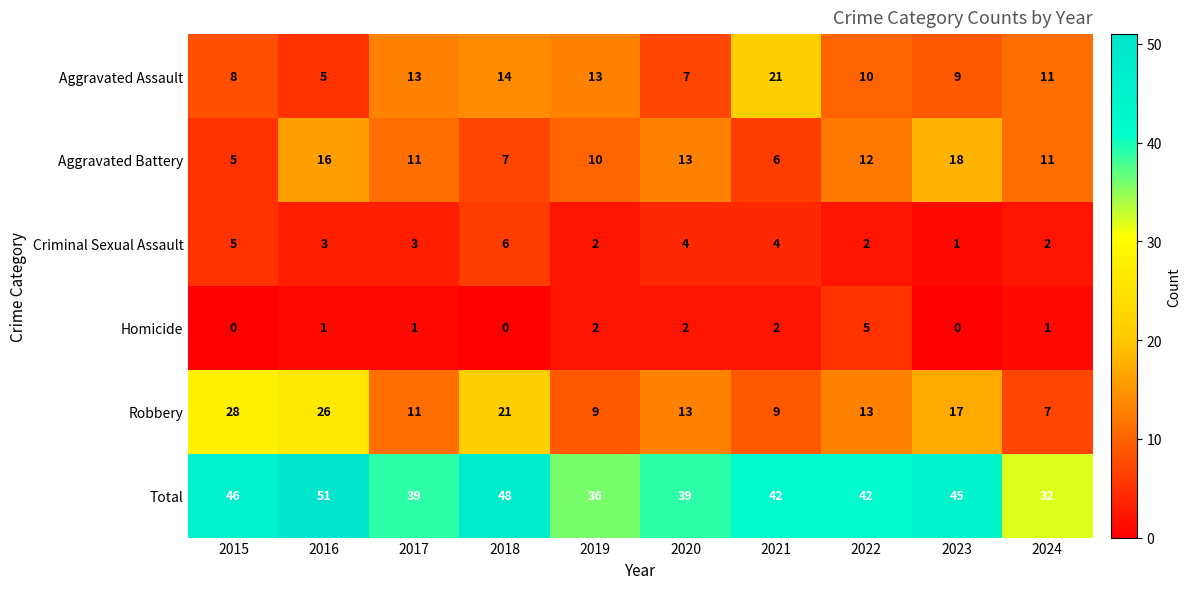

At which category does the chart reach its peak across all series?

2016